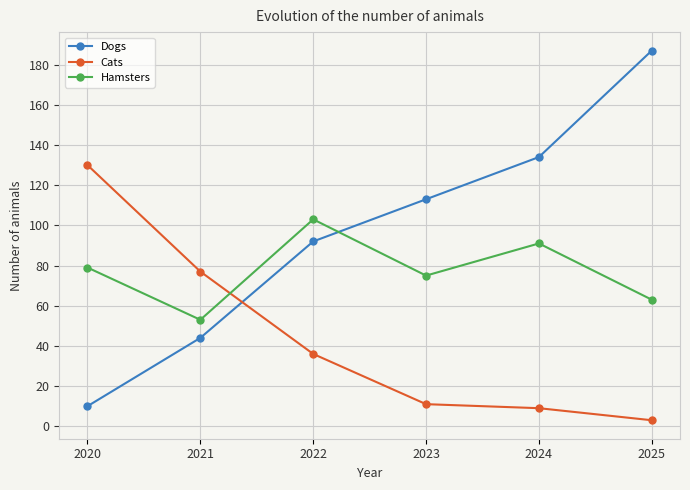

Which series changed the most between 2021 and 2024?

Dogs